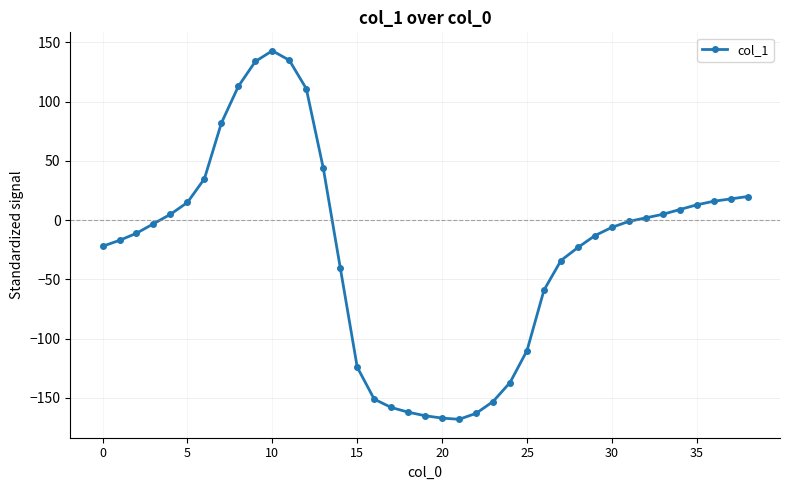

True or false: there are more than 0 points higher than both neighbors.

True